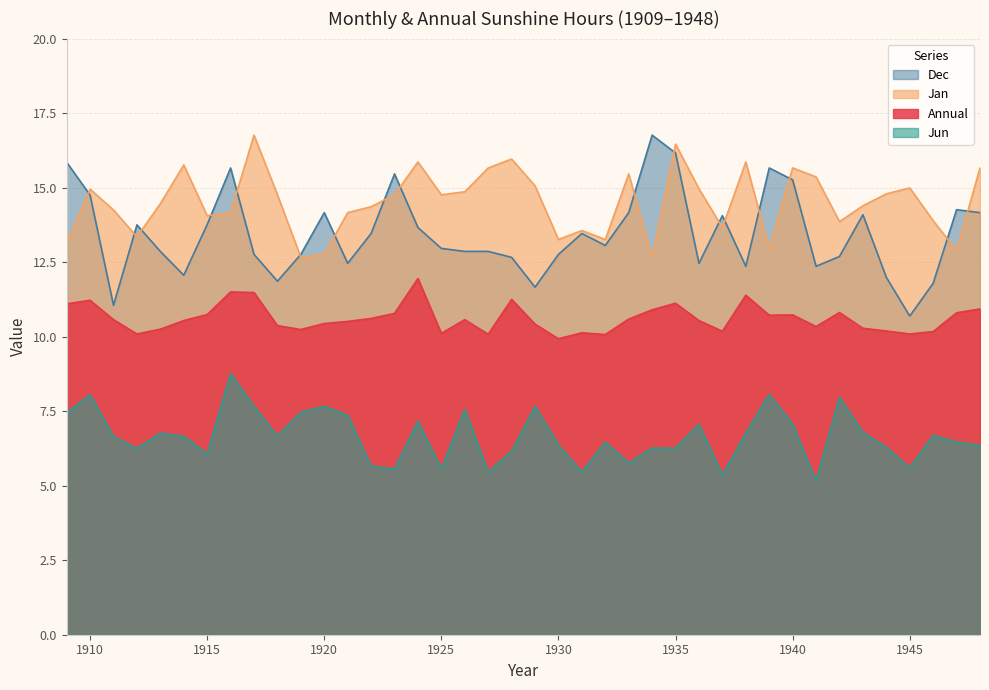

Reading left to right, extract all data points from this chart.

Annual: 1909=11.1	1910=11.2	1911=10.6	1912=10.1	1913=10.2	1914=10.5	1915=10.7	1916=11.5	1917=11.5	1918=10.4	1919=10.2	1920=10.4	1921=10.5	1922=10.6	1923=10.8	1924=11.9	1925=10.1	1926=10.6	1927=10.1	1928=11.2	1929=10.4	1930=9.9	1931=10.1	1932=10.1	1933=10.6	1934=10.9	1935=11.1	1936=10.5	1937=10.2	1938=11.4	1939=10.7	1940=10.7	1941=10.3	1942=10.8	1943=10.3	1944=10.2	1945=10.1	1946=10.2	1947=10.8	1948=10.9
Jan: 1909=13.2	1910=14.9	1911=14.2	1912=13.3	1913=14.5	1914=15.8	1915=14.1	1916=14.2	1917=16.8	1918=14.8	1919=12.7	1920=12.8	1921=14.2	1922=14.4	1923=14.8	1924=15.9	1925=14.8	1926=14.9	1927=15.7	1928=16.0	1929=15.1	1930=13.3	1931=13.6	1932=13.3	1933=15.5	1934=12.7	1935=16.5	1936=15.0	1937=13.7	1938=15.9	1939=13.0	1940=15.7	1941=15.4	1942=13.9	1943=14.4	1944=14.8	1945=15.0	1946=13.9	1947=12.9	1948=15.7
Jun: 1909=7.5	1910=8.1	1911=6.7	1912=6.2	1913=6.8	1914=6.7	1915=6.1	1916=8.8	1917=7.7	1918=6.7	1919=7.5	1920=7.7	1921=7.4	1922=5.7	1923=5.6	1924=7.2	1925=5.6	1926=7.6	1927=5.5	1928=6.2	1929=7.7	1930=6.4	1931=5.5	1932=6.5	1933=5.8	1934=6.3	1935=6.3	1936=7.1	1937=5.4	1938=6.8	1939=8.1	1940=7.1	1941=5.2	1942=8.0	1943=6.8	1944=6.3	1945=5.6	1946=6.7	1947=6.5	1948=6.4
Dec: 1909=15.8	1910=14.8	1911=11.1	1912=13.8	1913=12.9	1914=12.1	1915=13.8	1916=15.7	1917=12.8	1918=11.9	1919=12.8	1920=14.2	1921=12.5	1922=13.5	1923=15.5	1924=13.7	1925=13.0	1926=12.9	1927=12.9	1928=12.7	1929=11.7	1930=12.8	1931=13.5	1932=13.1	1933=14.2	1934=16.8	1935=16.2	1936=12.5	1937=14.1	1938=12.4	1939=15.7	1940=15.3	1941=12.4	1942=12.7	1943=14.1	1944=12.0	1945=10.7	1946=11.8	1947=14.3	1948=14.2